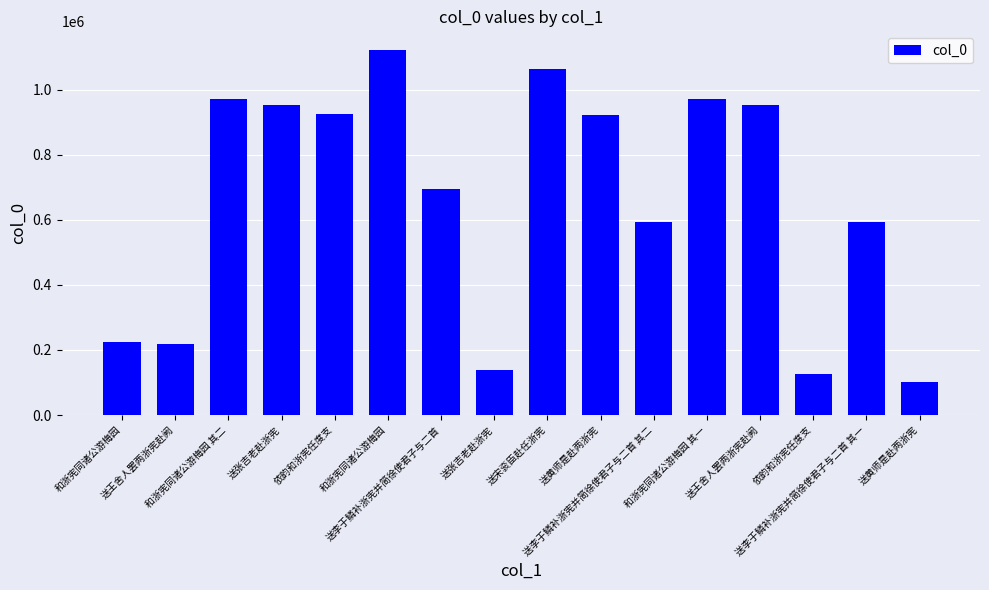

How many values are below 922011?

8